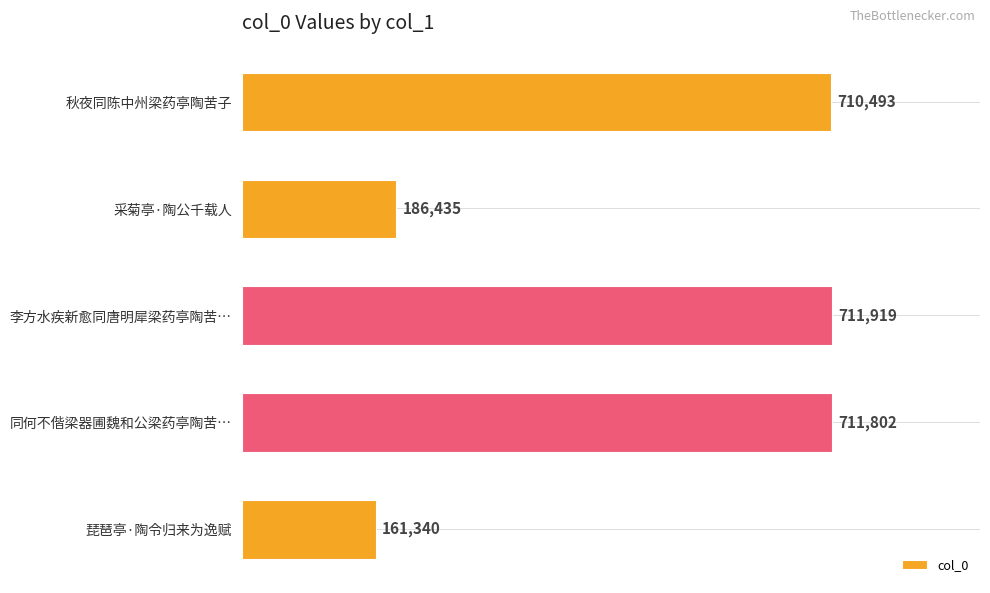

Reading top to bottom, list all the values displayed in this chart.

秋夜同陈中州梁药亭陶苦子=710493	采菊亭·陶公千载人=186435	李方水疾新愈同唐明犀梁药亭陶苦…=711919	同何不偕梁器圃魏和公梁药亭陶苦…=711802	琵琶亭·陶令归来为逸赋=161340